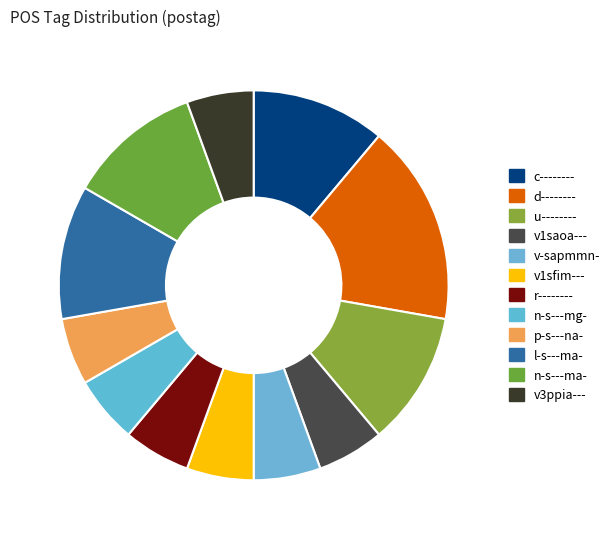

Does l-s---ma- account for over 50% of the chart?

No